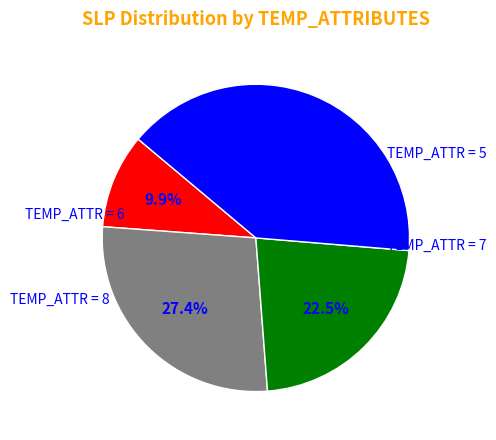

To the nearest percent, what is the average slice percentage?

25%